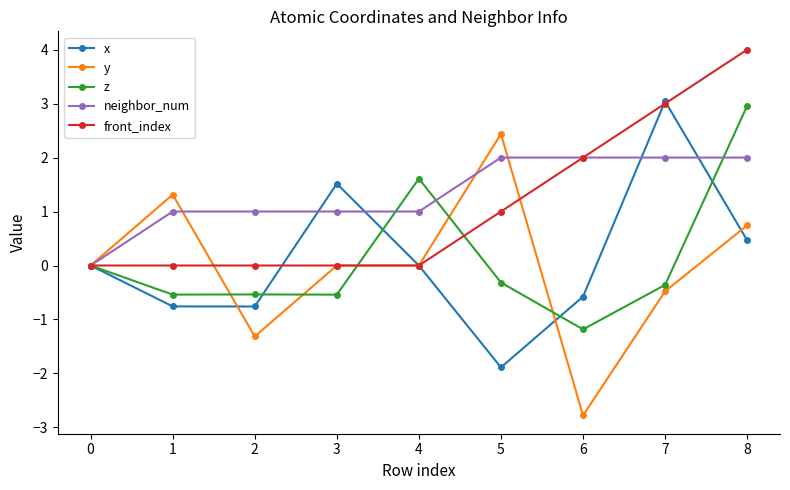

Which series changed the most between 0 and 5?

y